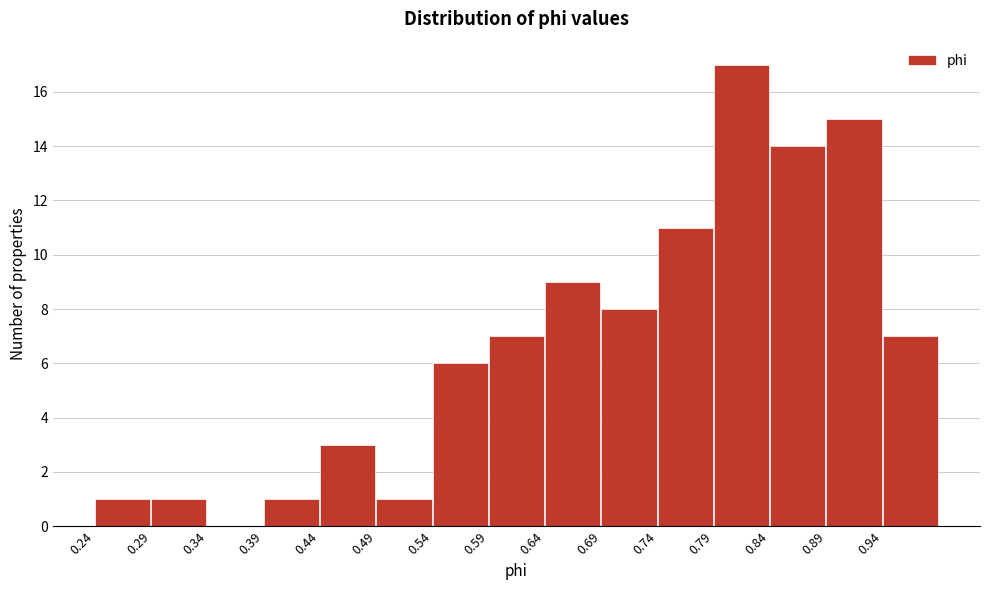

Reading left to right, list every bar in this chart as the range it spans on the x-axis followed by its height. Neither the bar edges nor the heights are printed on the chart, so give them approximately, as read against the axes.

0.24 to 0.29: 1
0.29 to 0.34: 1
0.34 to 0.39: 0
0.39 to 0.44: 1
0.44 to 0.49: 3
0.49 to 0.54: 1
0.54 to 0.59: 6
0.59 to 0.64: 7
0.64 to 0.69: 9
0.69 to 0.74: 8
0.74 to 0.79: 11
0.79 to 0.84: 17
0.84 to 0.89: 14
0.89 to 0.94: 15
0.94 to 0.99: 7